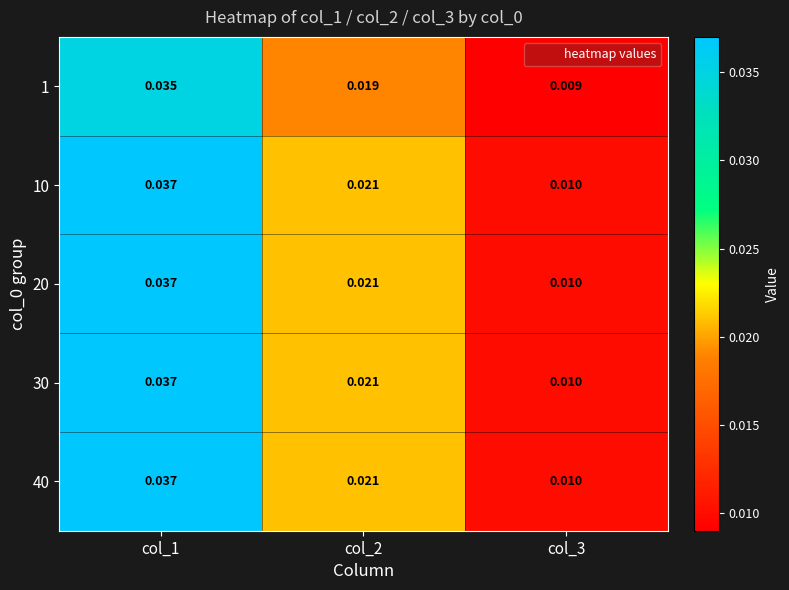

Is the value of 20 at col_2 greater than the value of 40 at col_1?

No